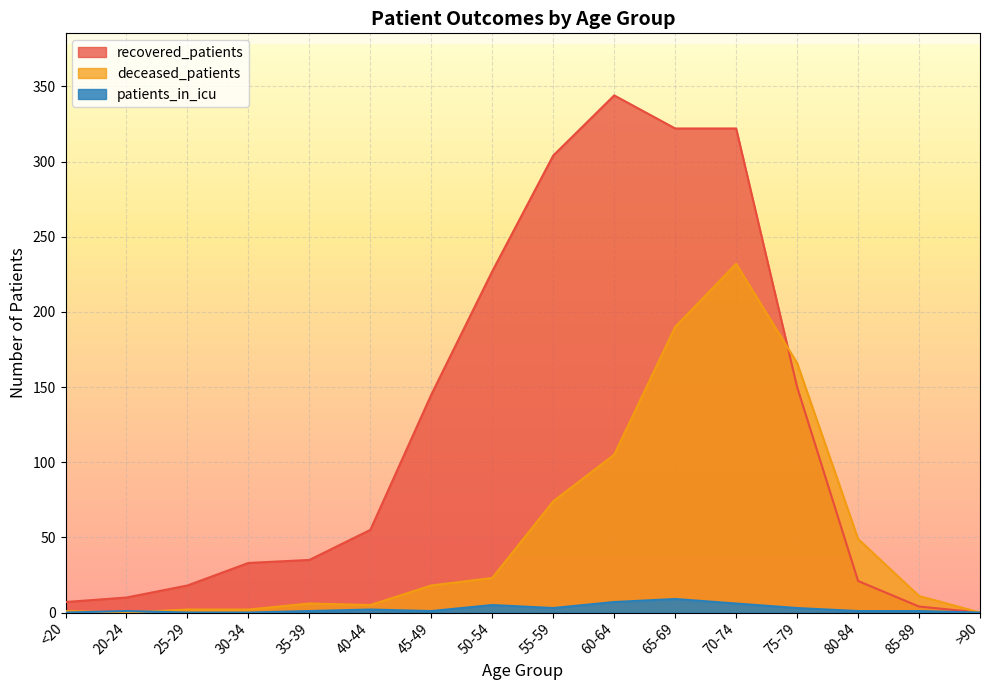

What is the difference between the maximum and minimum values in the deceased_patients series?

232